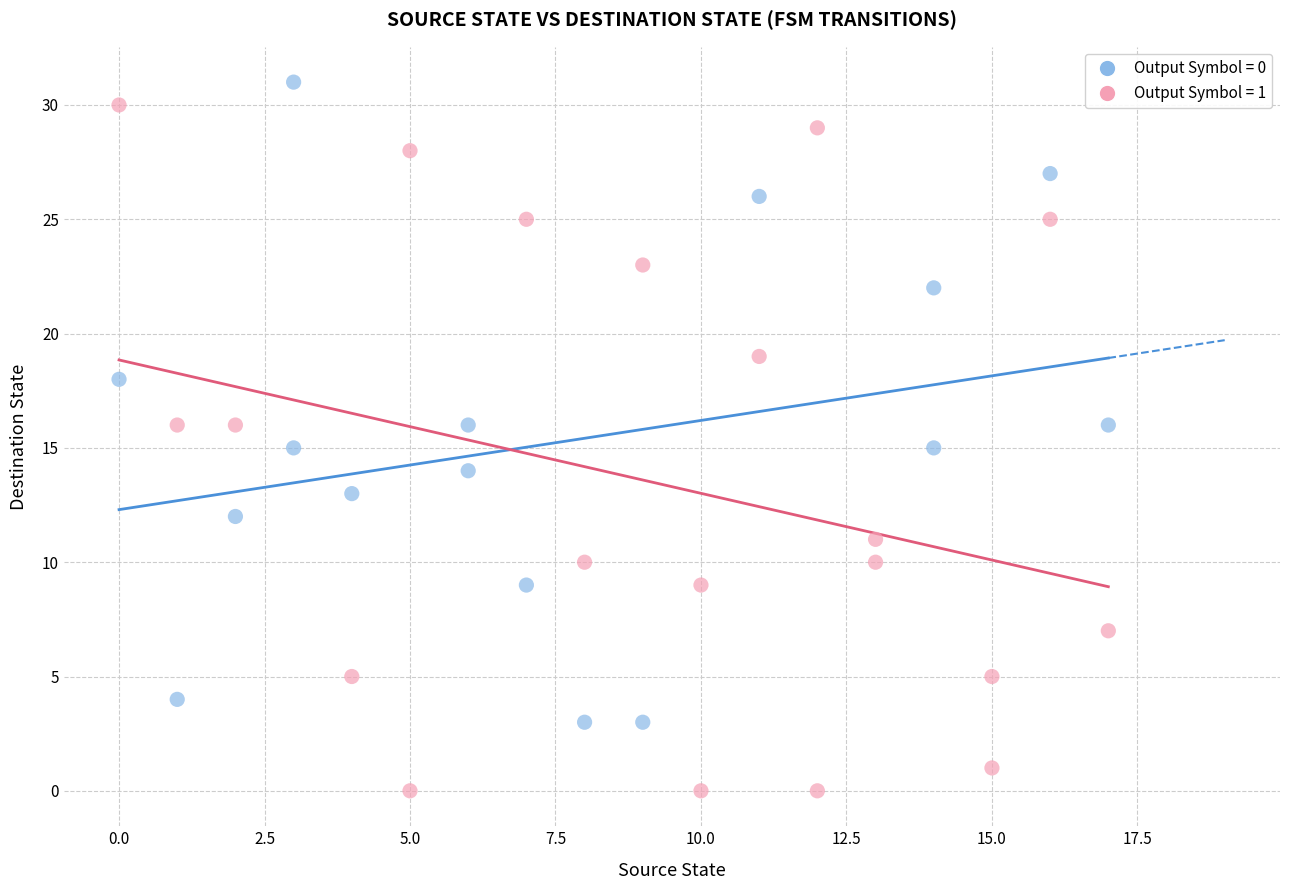

Which series has the largest Y range (max minus min)?

Output Symbol = 1